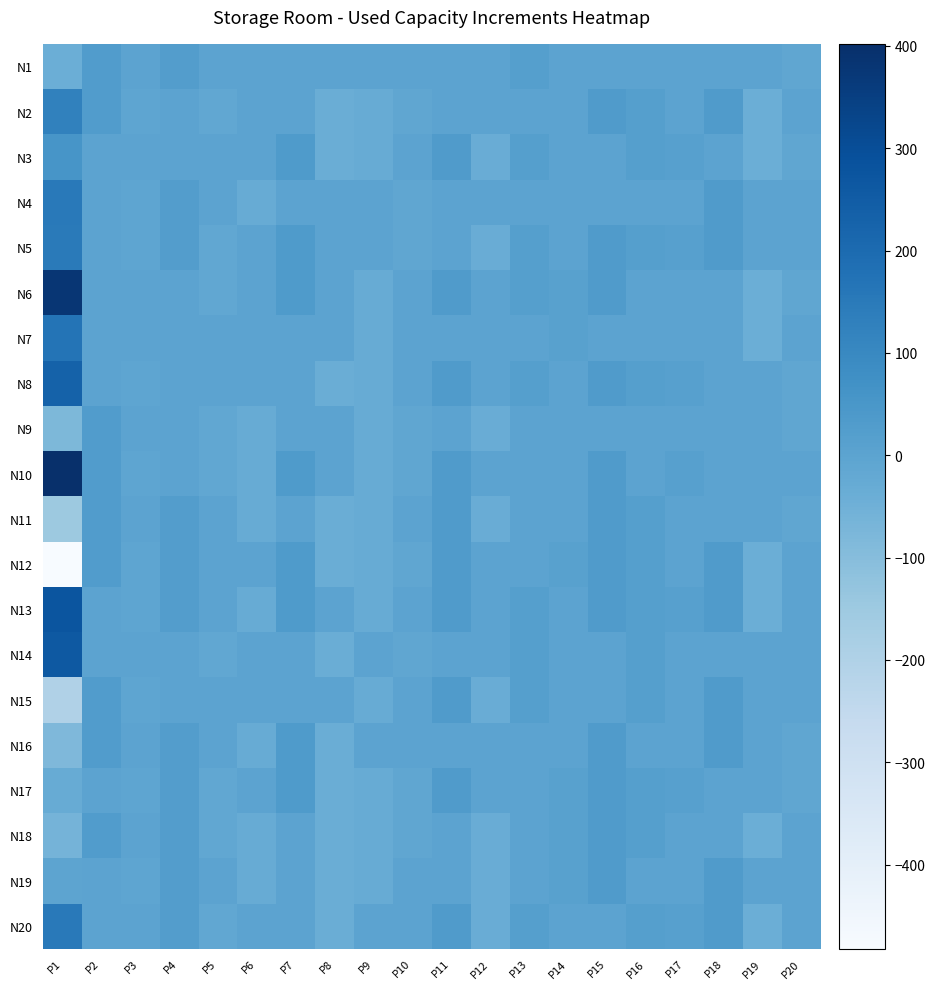

What is the difference between the highest and lowest values at P7?

35